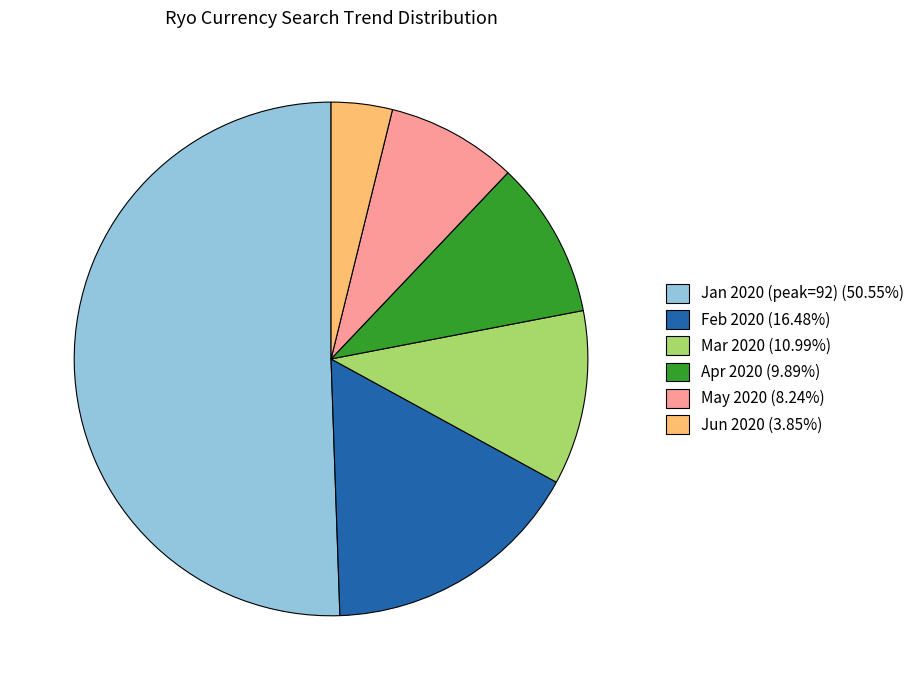

Does Apr 2020 (9.89%) represent more than half of the total?

No